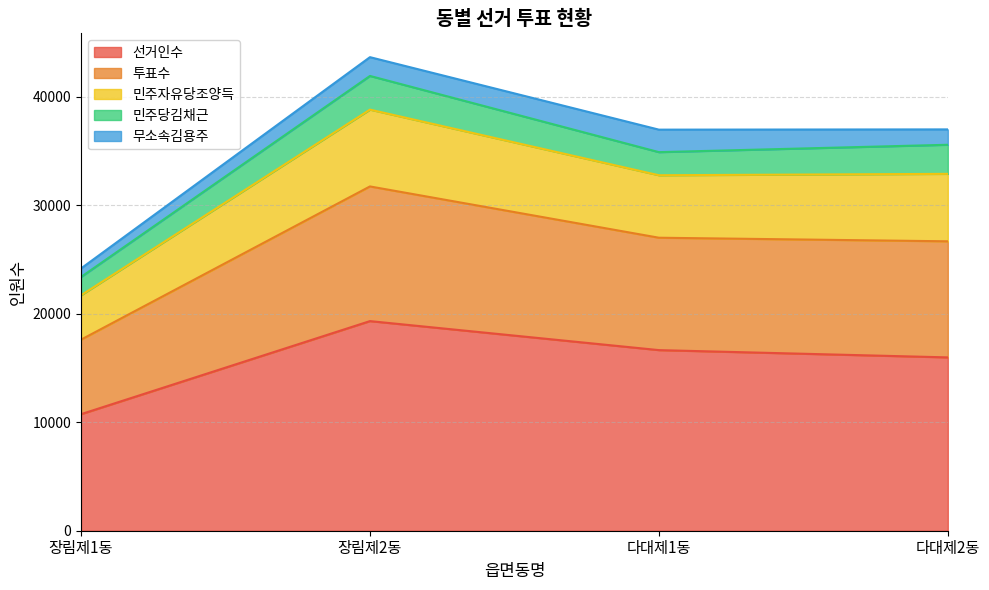

At which label does 선거인수 reach its peak?

장림제2동